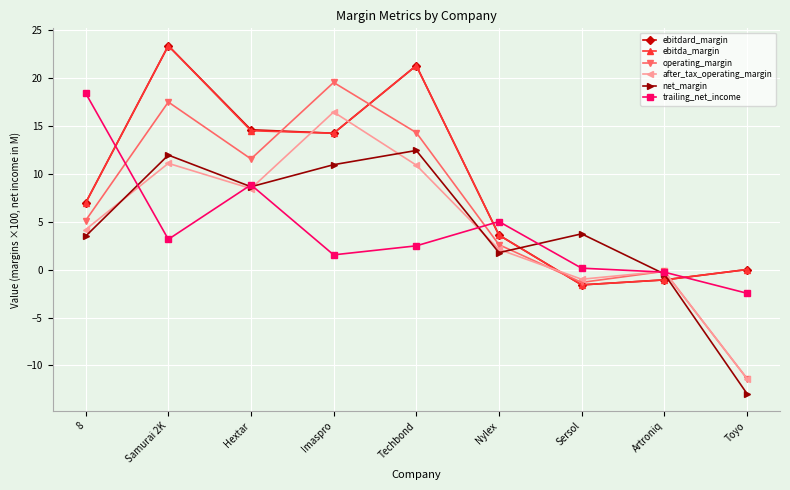

Which series has the largest range (max minus min)?

operating_margin